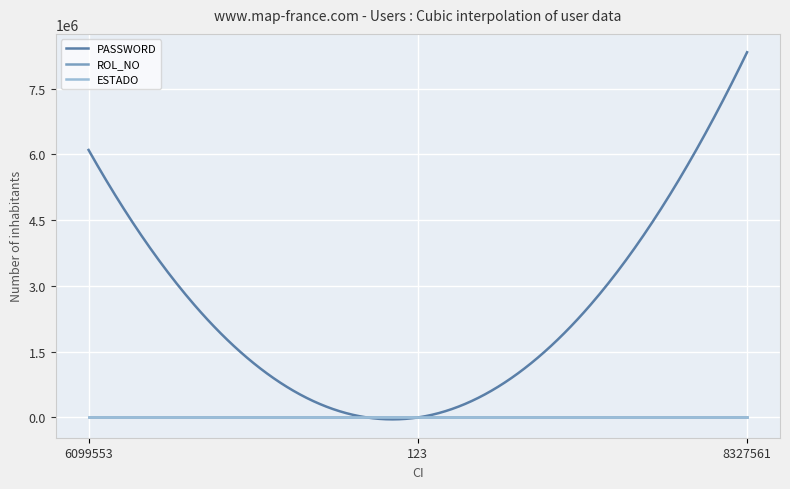

What is the lowest value of the ESTADO series?

1.0